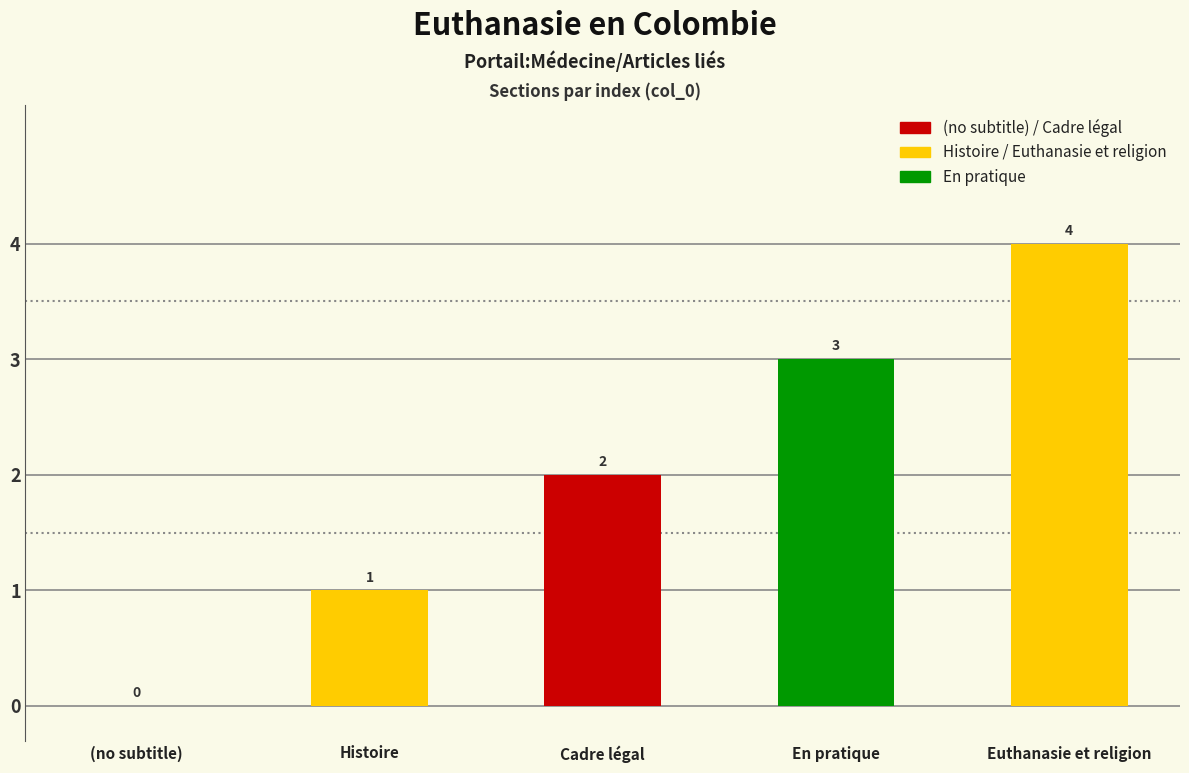

Which has a higher value, (no subtitle) or Histoire?

Histoire